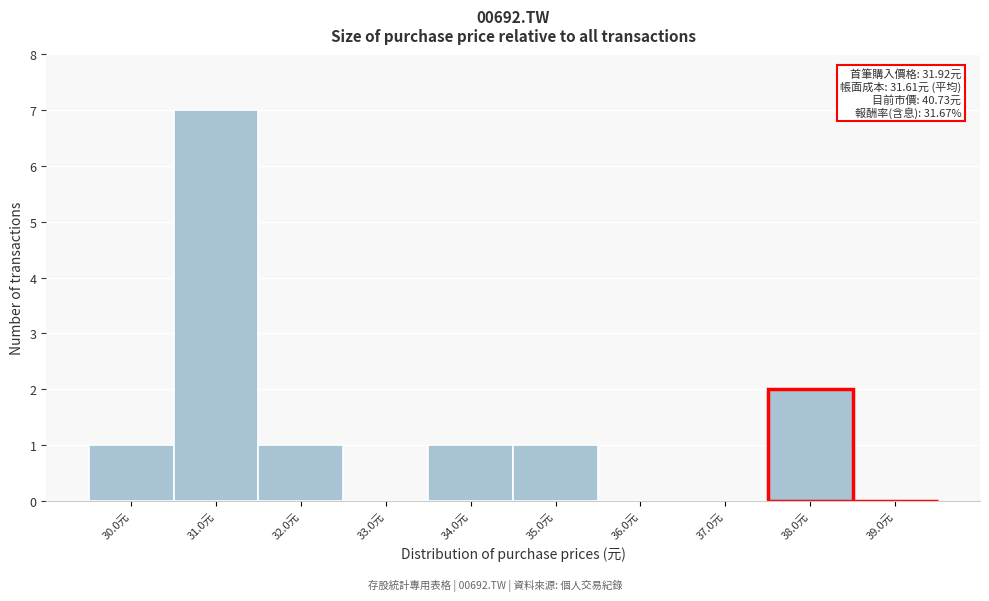

Reading right to left, transcribe all the data shown in this chart.

39.0元=0	38.0元=2	37.0元=0	36.0元=0	35.0元=1	34.0元=1	33.0元=0	32.0元=1	31.0元=7	30.0元=1